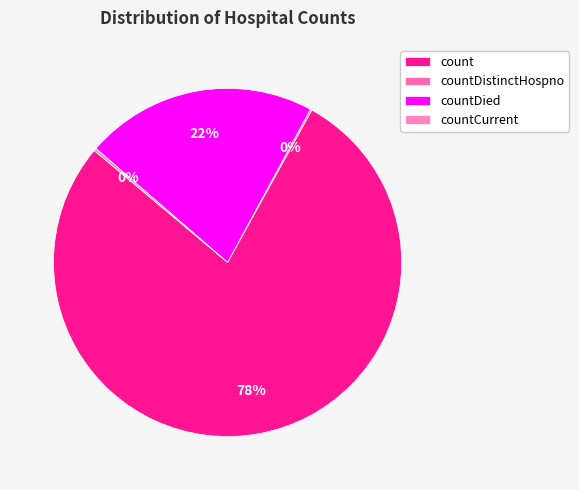

True or false: count accounts for 78% of the total.

True